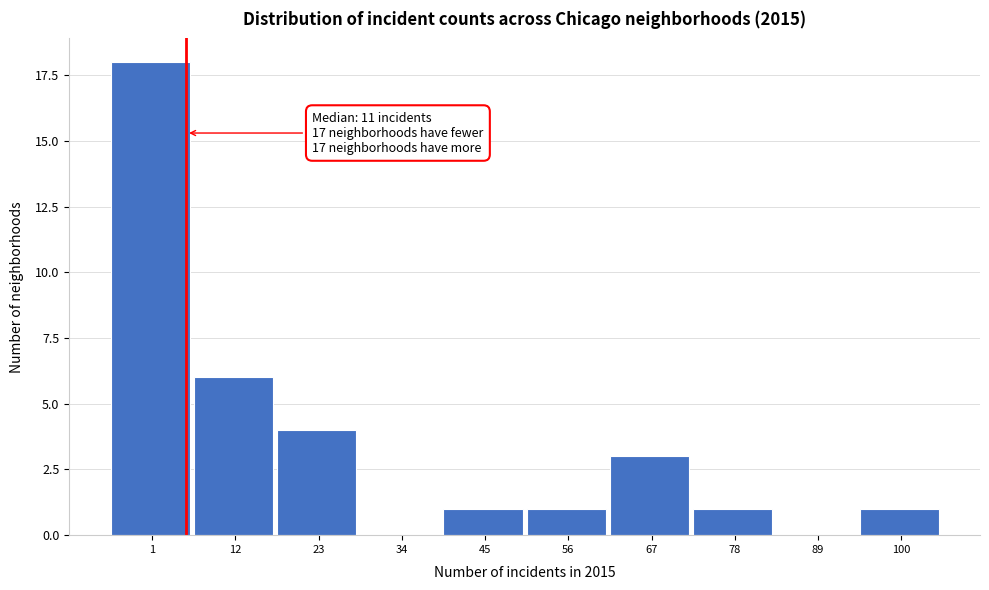

Reading right to left, extract all data points from this chart.

100=1	89=0	78=1	67=3	56=1	45=1	34=0	23=4	12=6	1=18